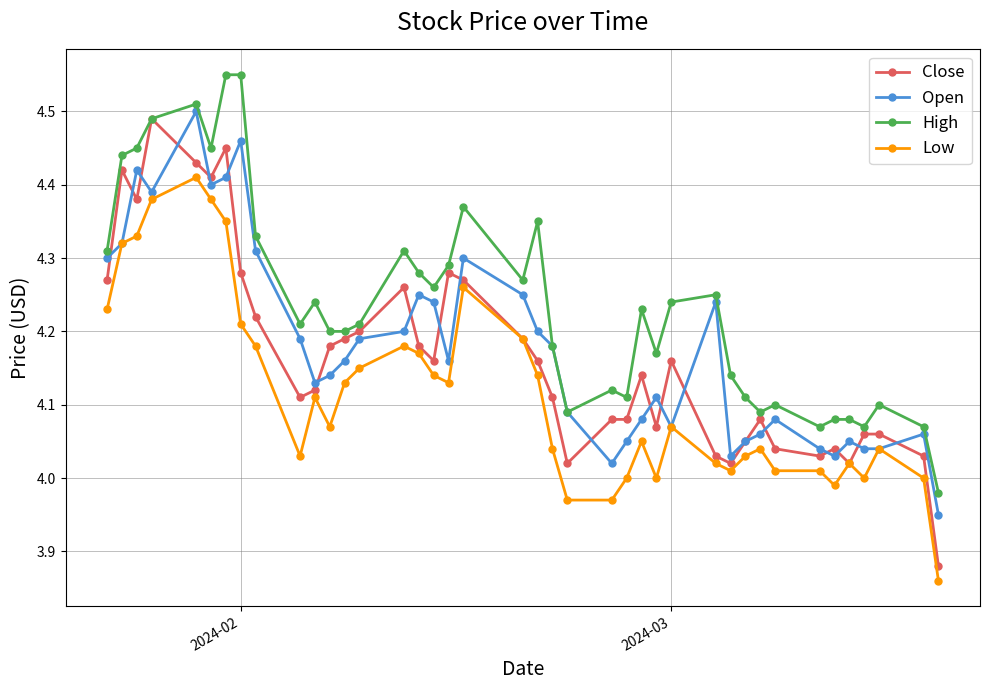

True or false: Close has more than 2 interior local peaks.

True